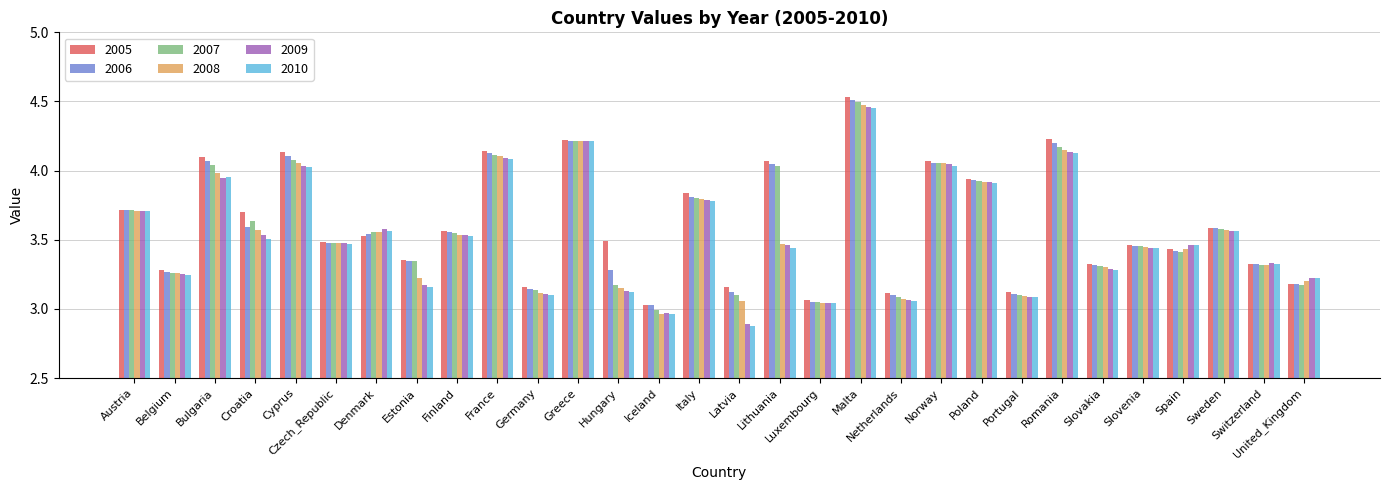

The value of 2007 at Croatia is 3.6. True or false?

True